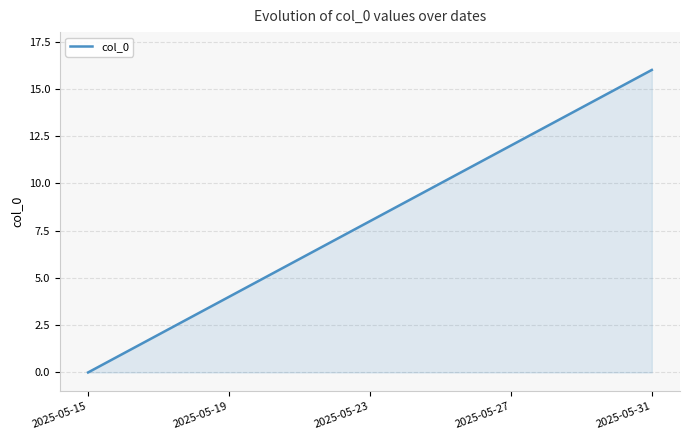

What is the maximum value shown in the chart?

16